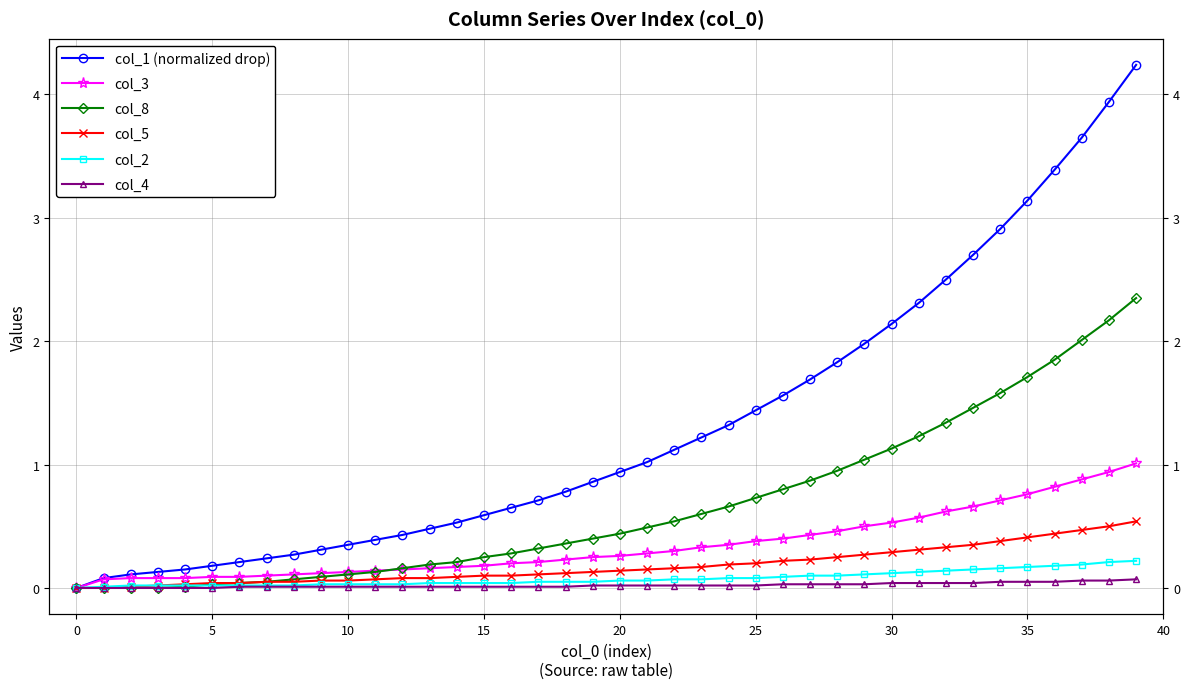

What are all the series names shown in the legend?

col_1 (normalized drop), col_3, col_8, col_5, col_2, col_4